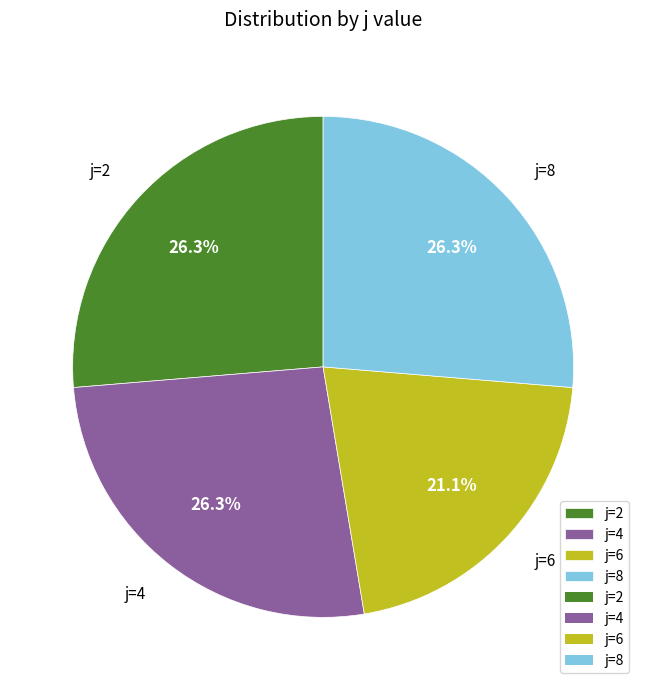

Is there a majority slice in this chart?

No